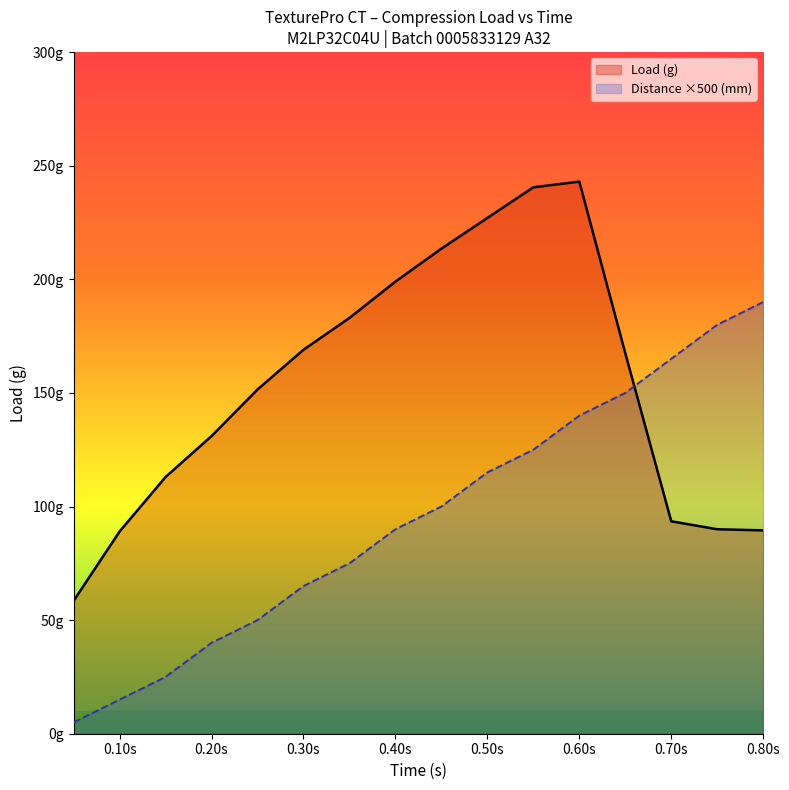

What is the total value across all series at 15?

270.0